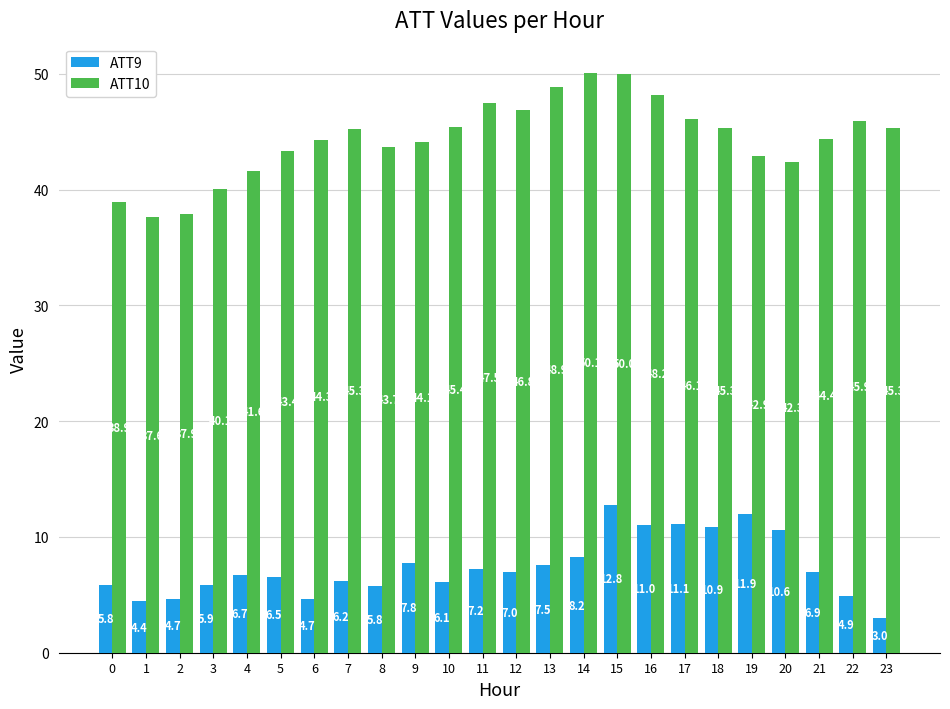

What is the approximate value of ATT10 at 0?

38.9